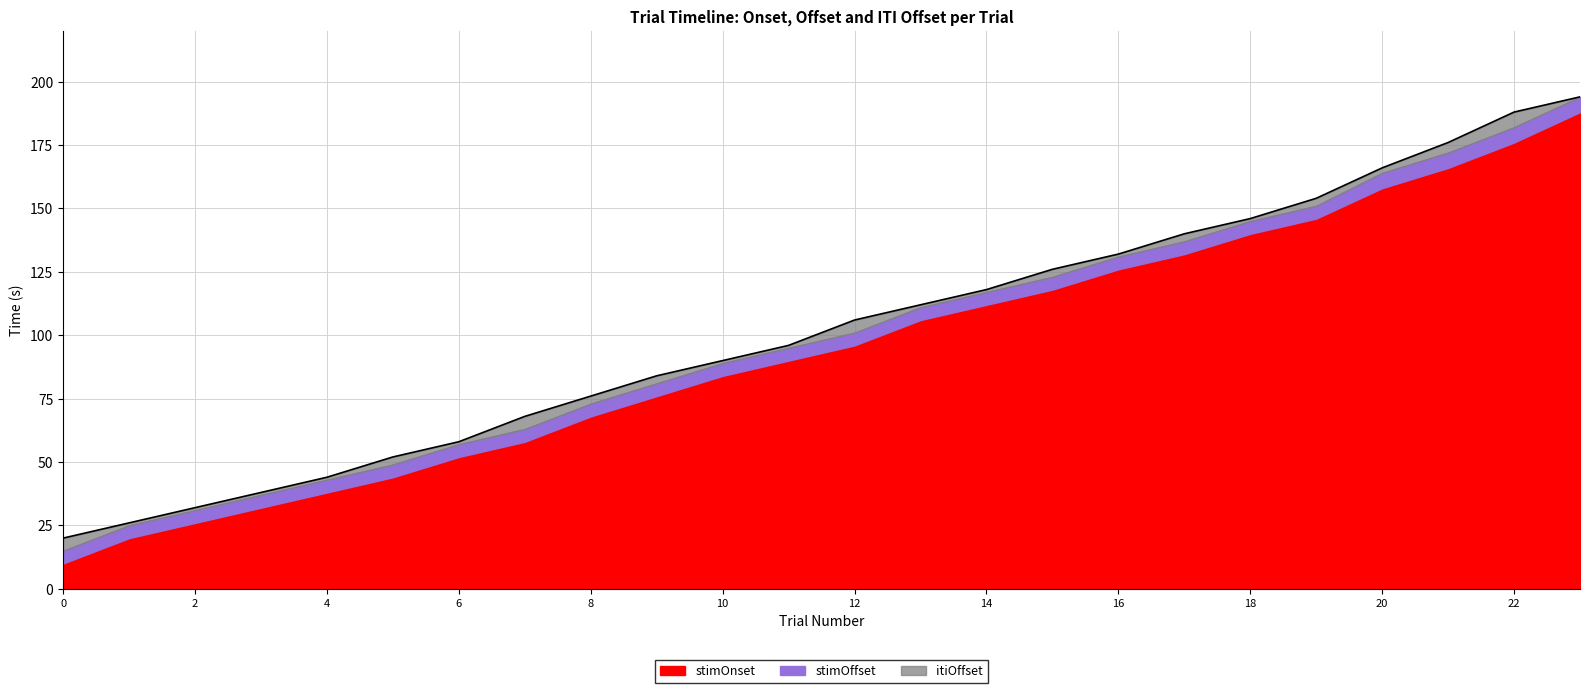

What is the maximum value for stimOnset?

188